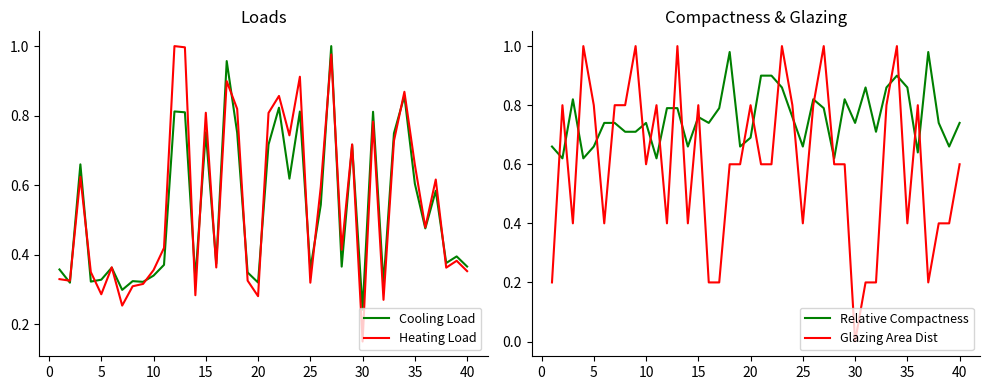

True or false: Cooling Load has a value of 0.6 at 40.

False